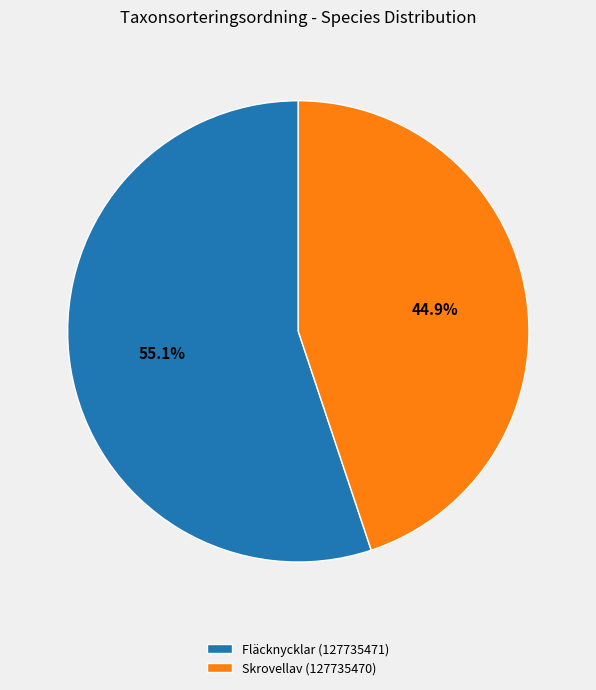

To the nearest percent, what percentage of the pie is Skrovellav (127735470)?

45%